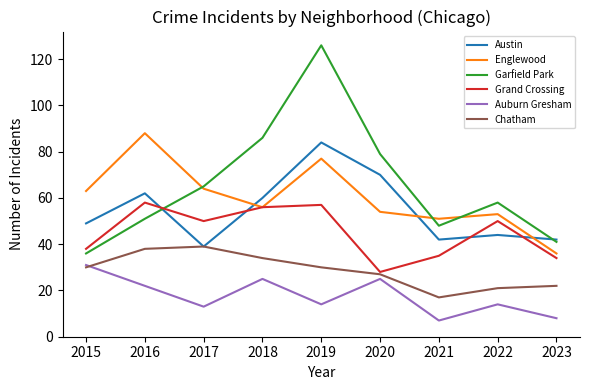

The value of Englewood at 2015 is 63. True or false?

True